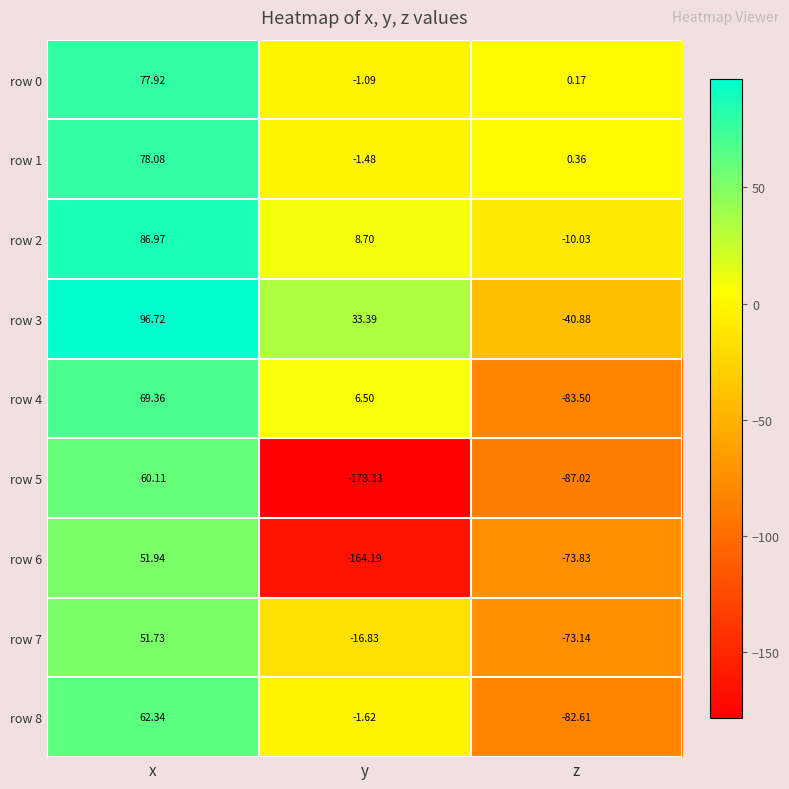

Which label corresponds to the largest value in the chart?

x